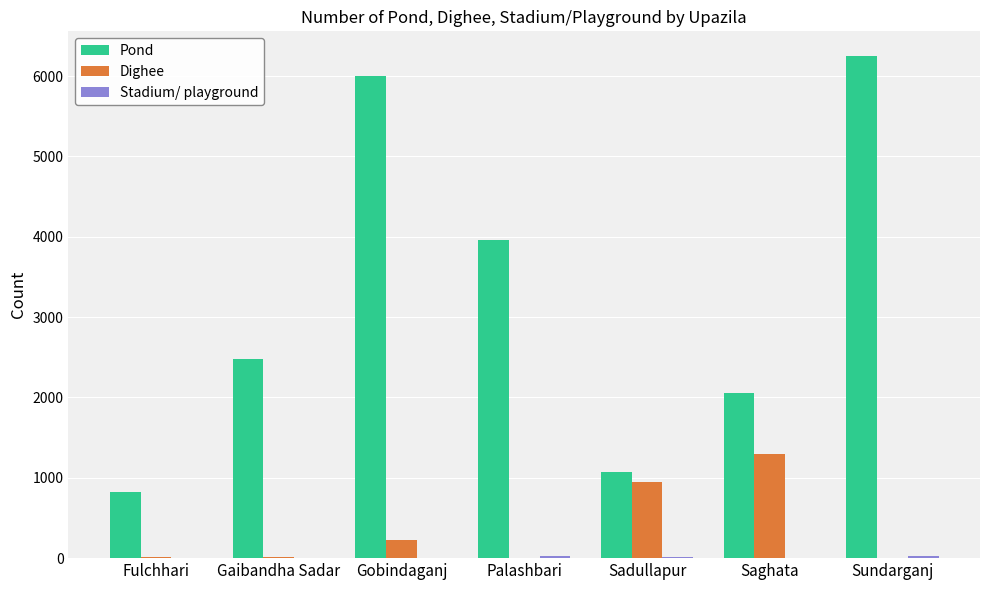

Which series changed the most between Fulchhari and Gobindaganj?

Pond